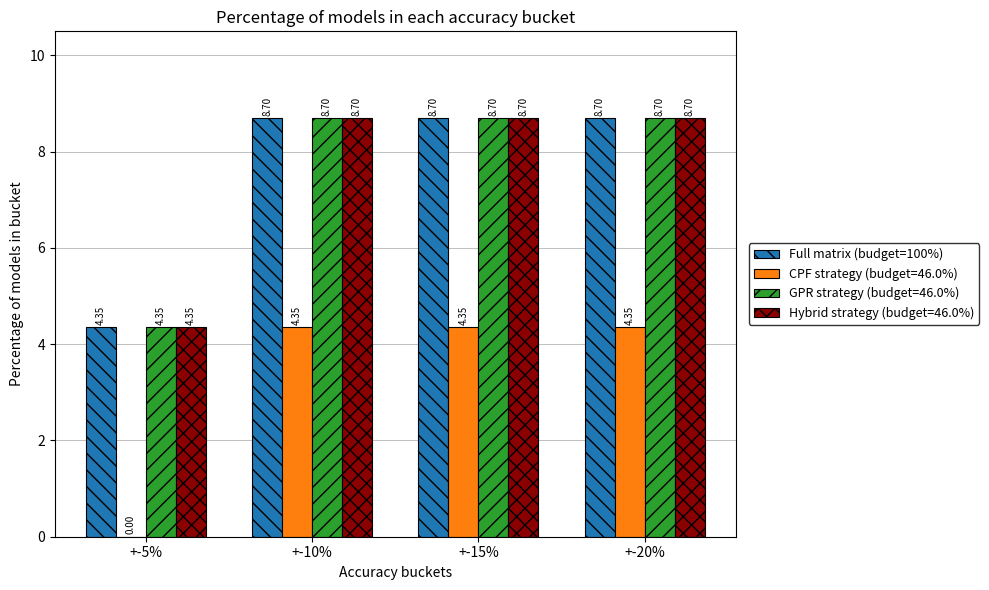

Are the bars horizontal?

No